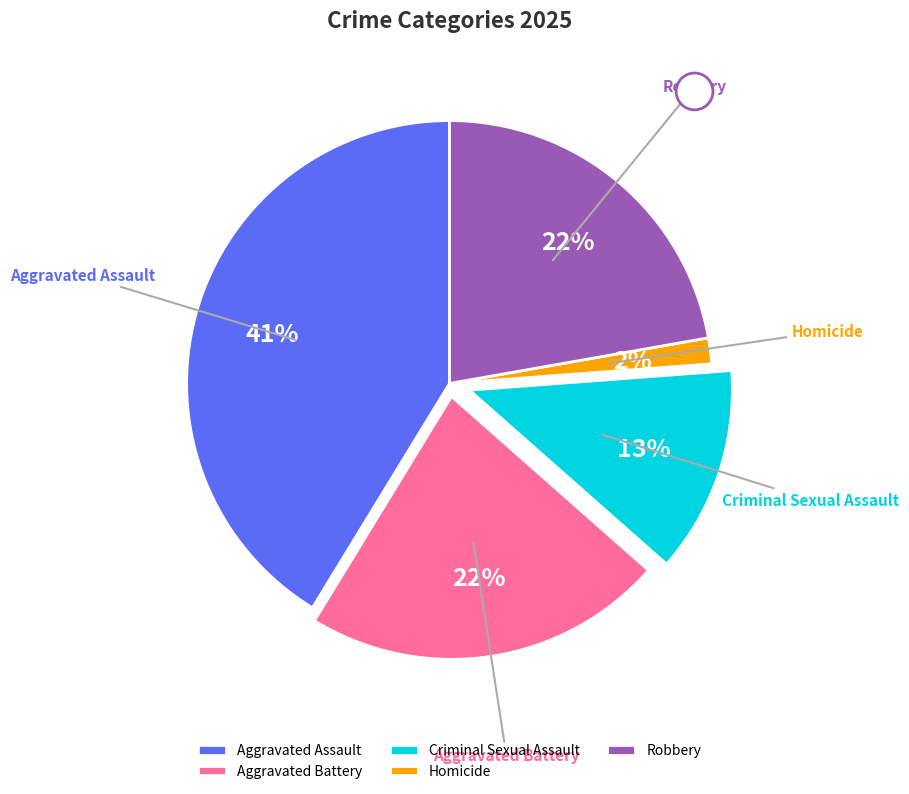

To the nearest percent, what percentage of the pie is Aggravated Battery?

22%